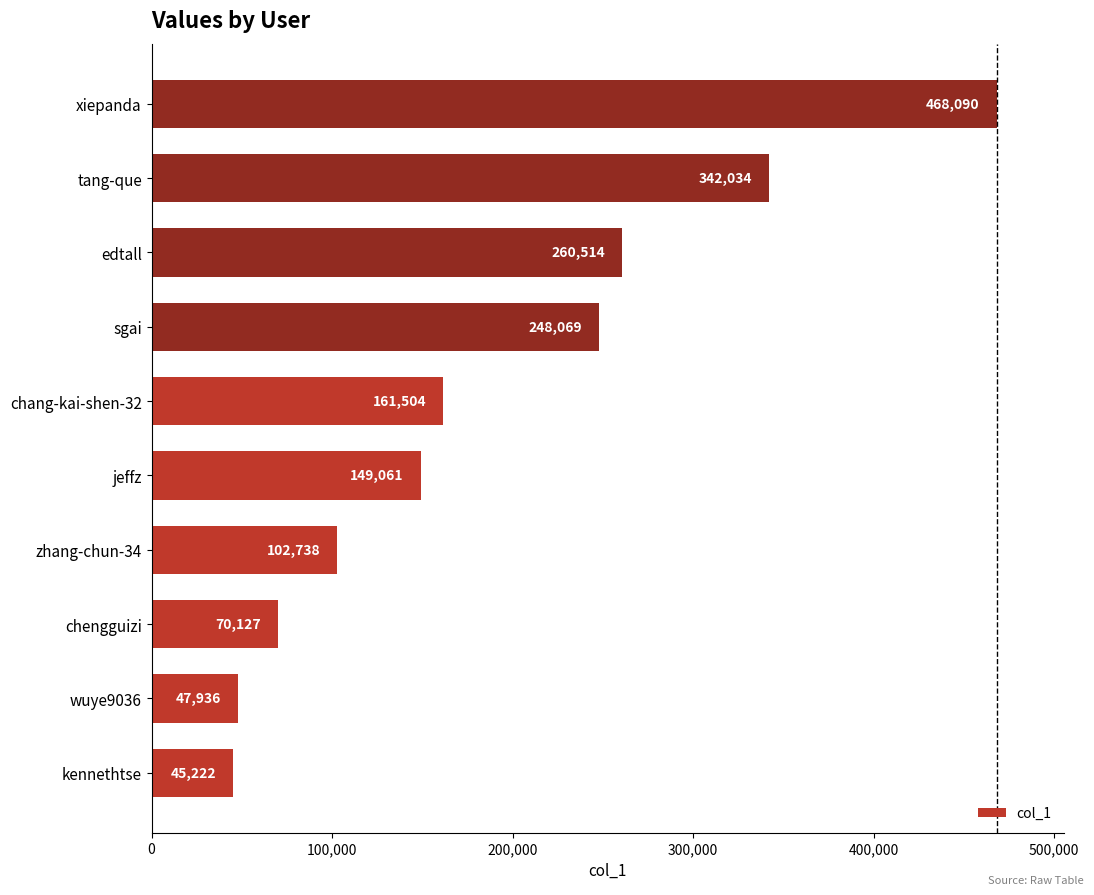

Reading bottom to top, transcribe all the data shown in this chart.

45222	47936	70127	102738	149061	161504	248069	260514	342034	468090